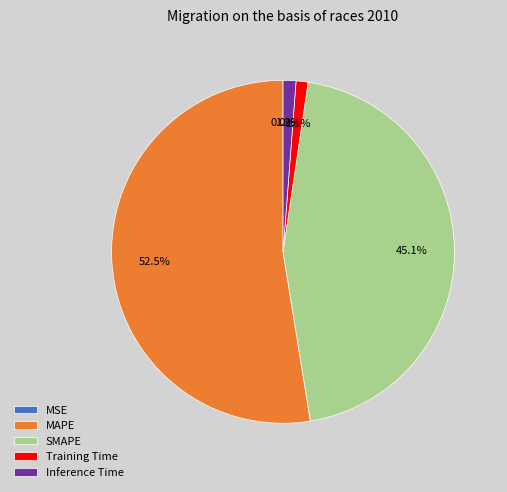

To the nearest percent, what portion does Inference Time represent?

1%